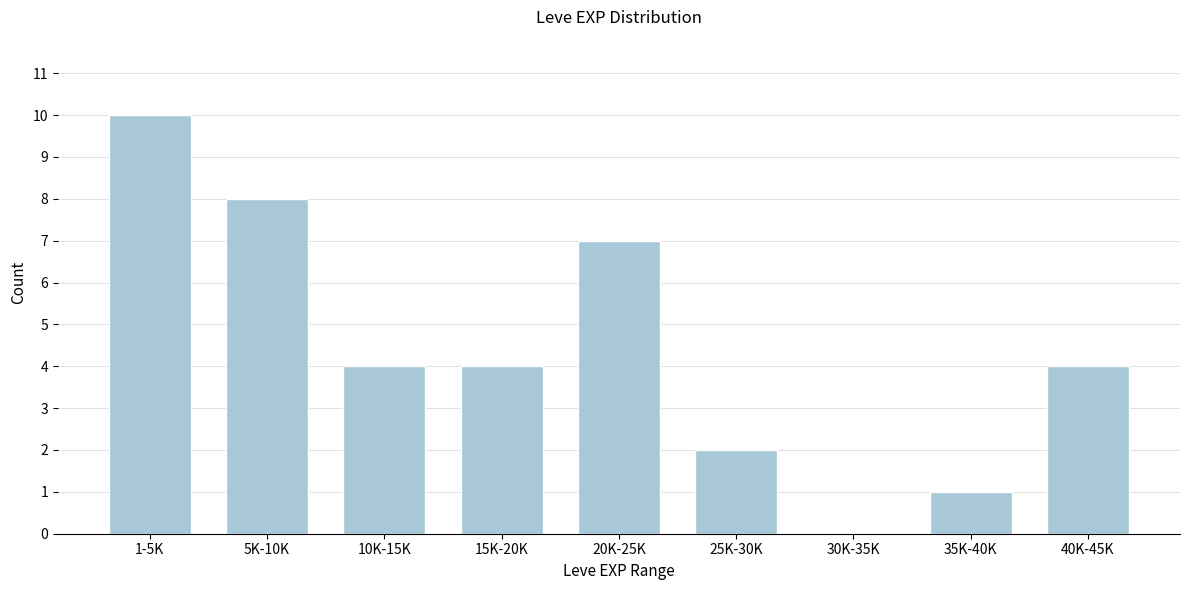

Reading left to right, list all the values displayed in this chart.

1-5K=10	5K-10K=8	10K-15K=4	15K-20K=4	20K-25K=7	25K-30K=2	30K-35K=0	35K-40K=1	40K-45K=4